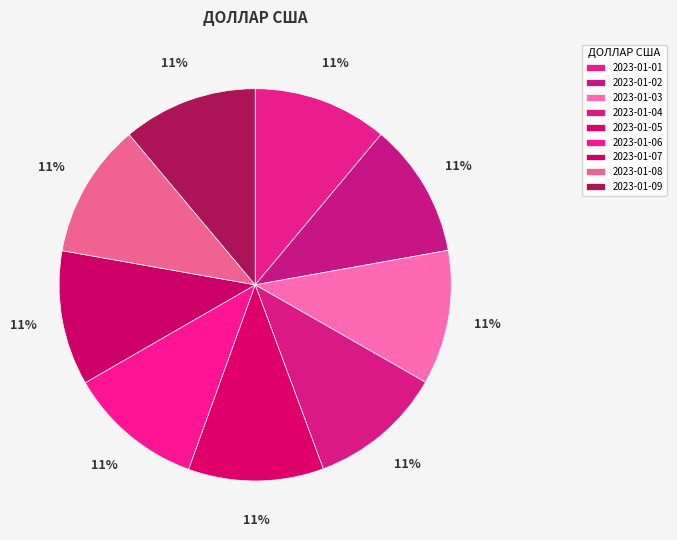

The 2023-01-01 slice represents 20% of the pie. True or false?

False